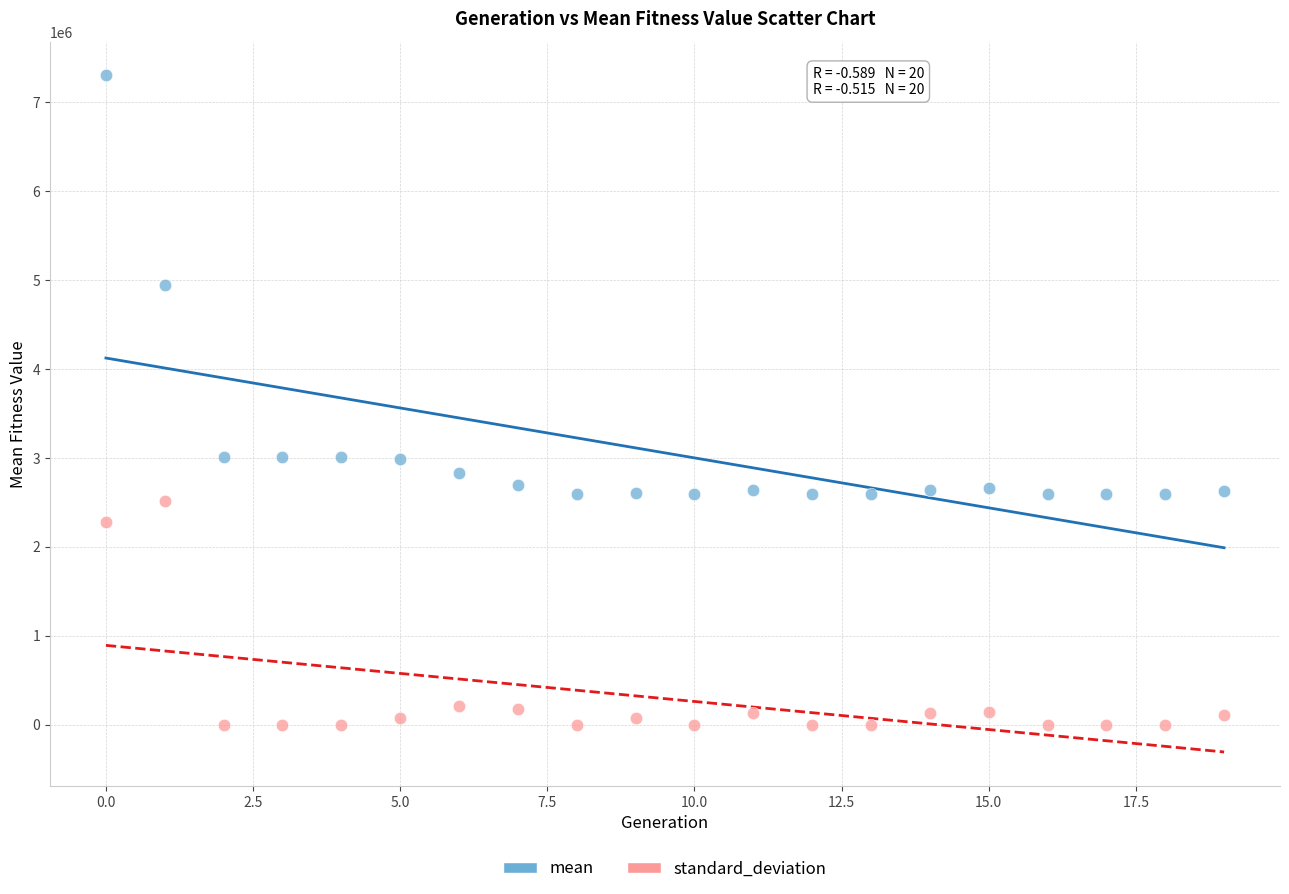

Which series reaches the minimum Y coordinate?

standard_deviation